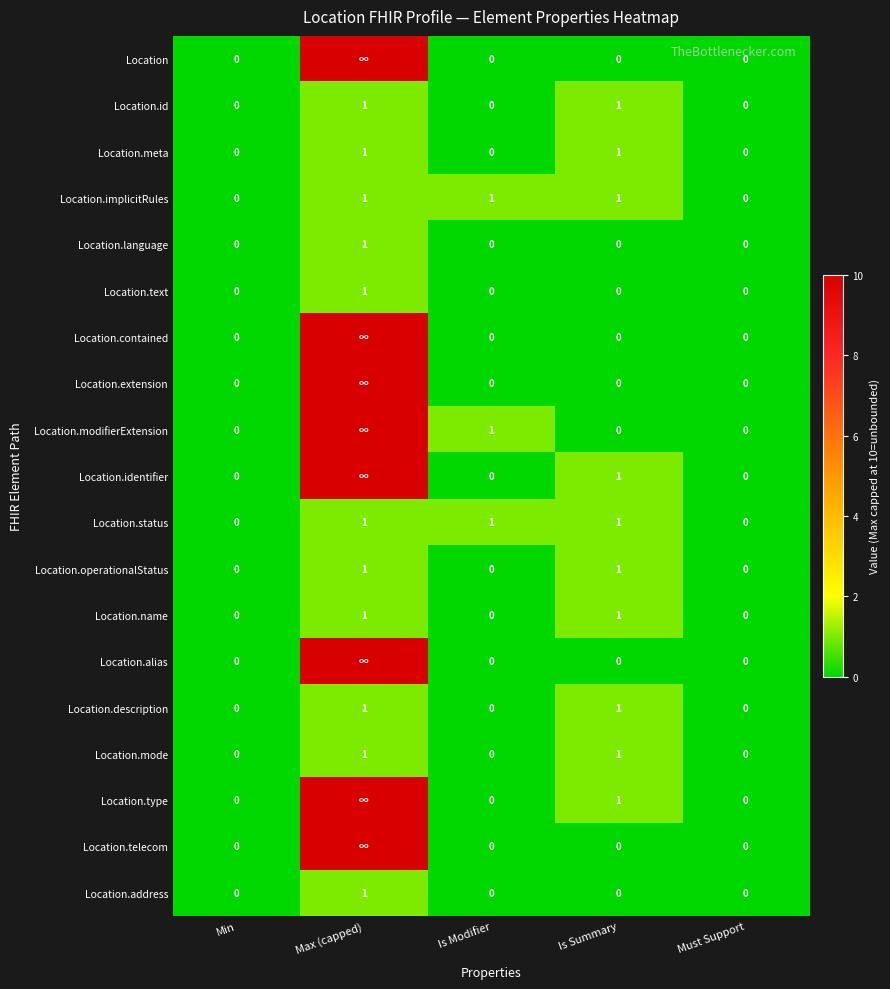

Count the Location.text values in the range 0 to 1.

5